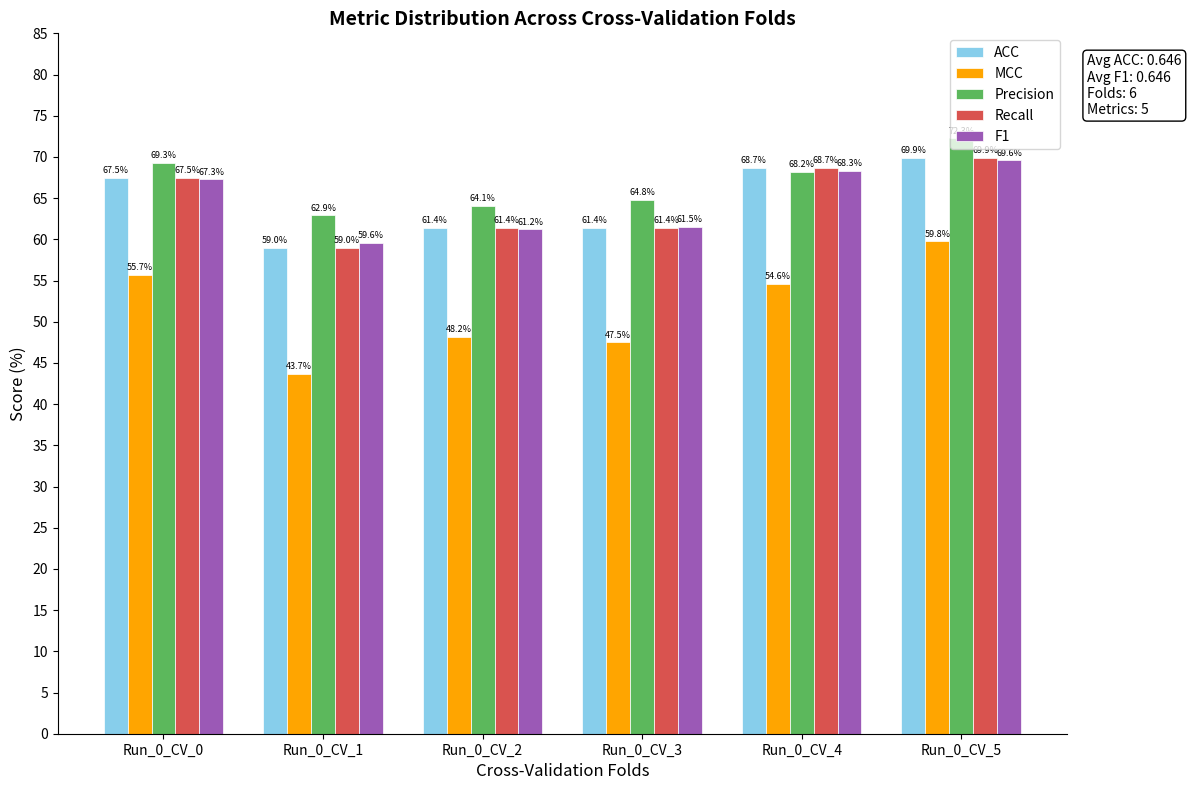

What are all the series names shown in the legend?

ACC, MCC, Precision, Recall, F1